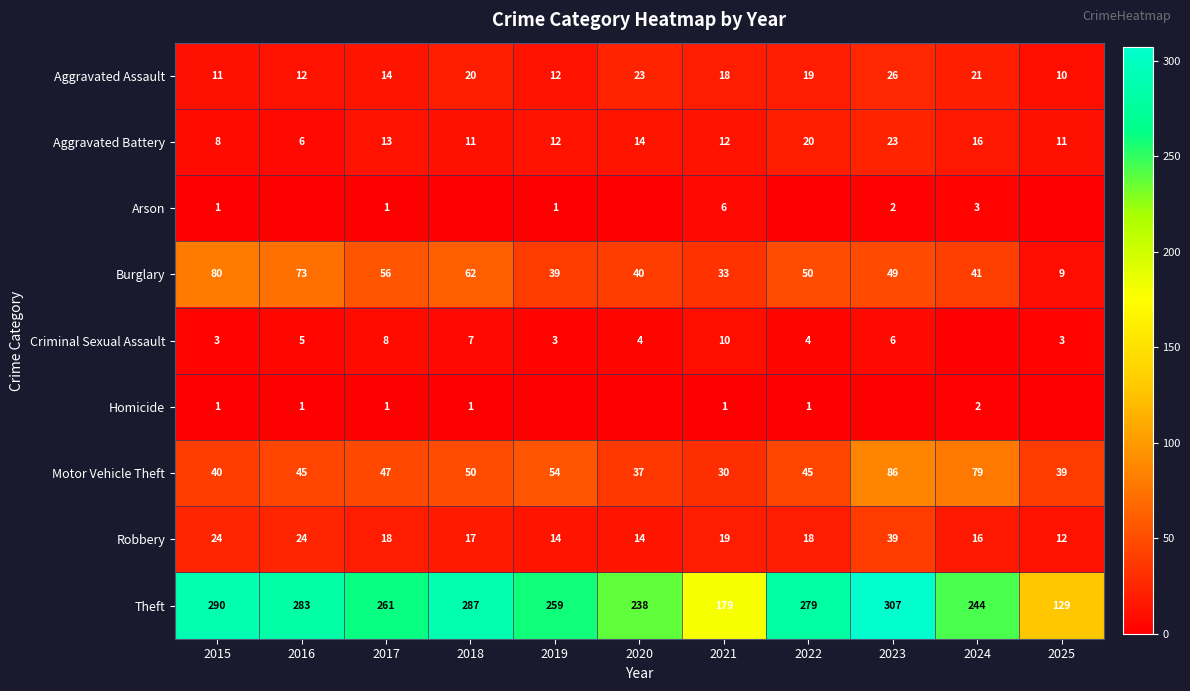

At which label does Aggravated Battery first exceed 12?

2017